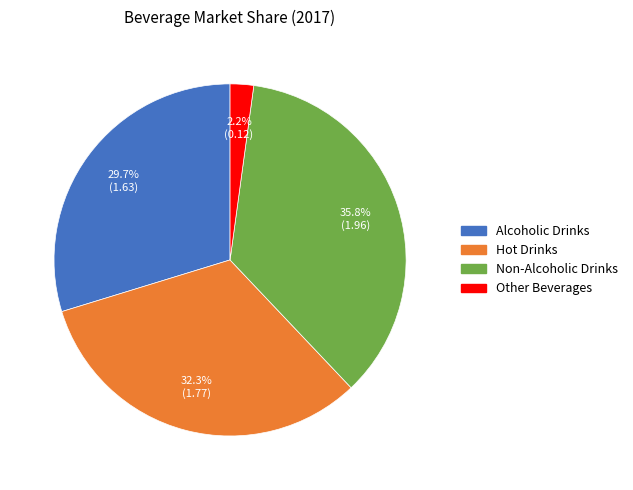

How many slices are in this pie chart?

4